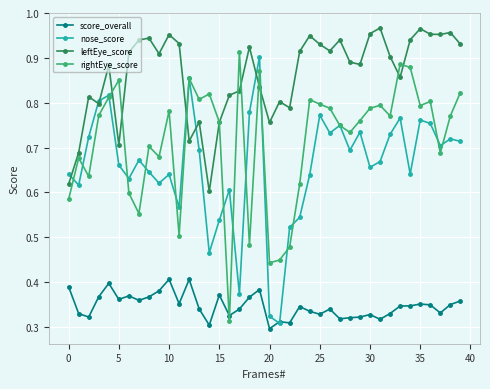

True or false: score_overall has more than 0 interior local peaks.

True